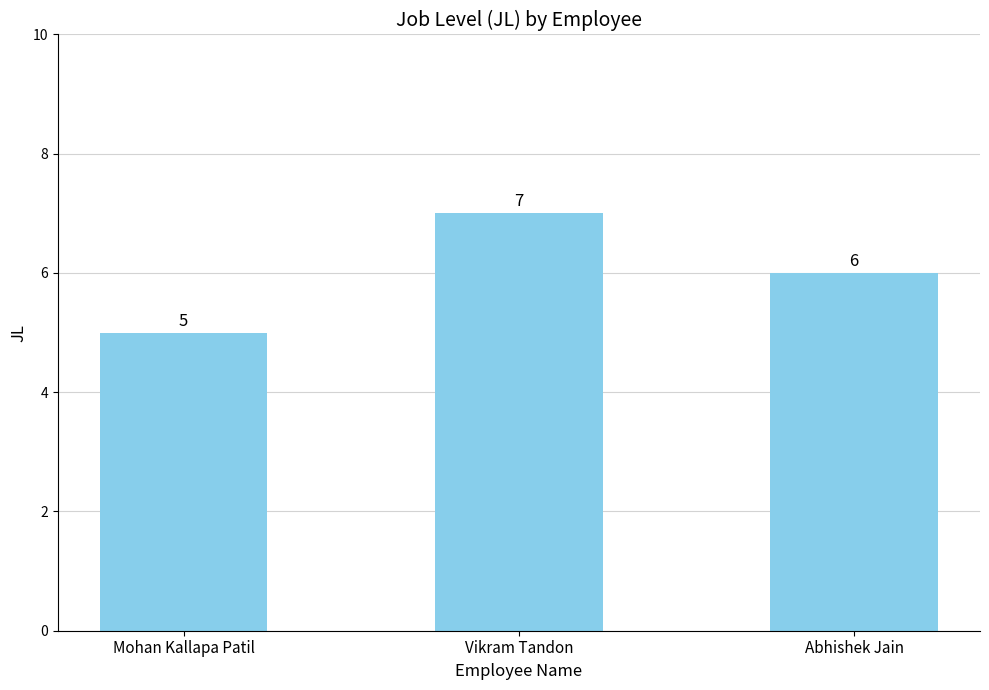

Which label corresponds to the smallest value in the chart?

Mohan Kallapa Patil